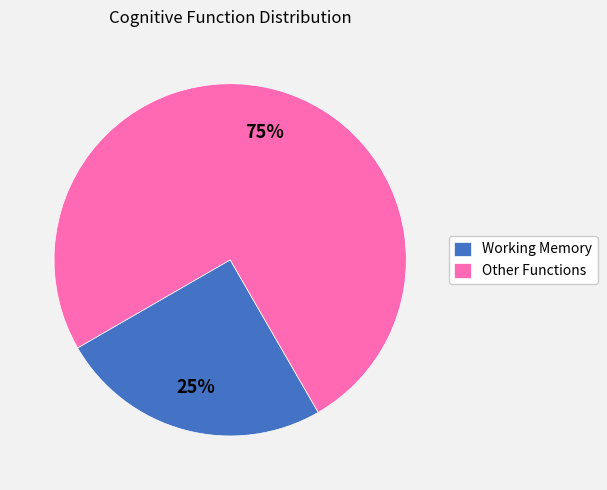

Rank the categories by value from lowest to highest.

Working Memory, Other Functions